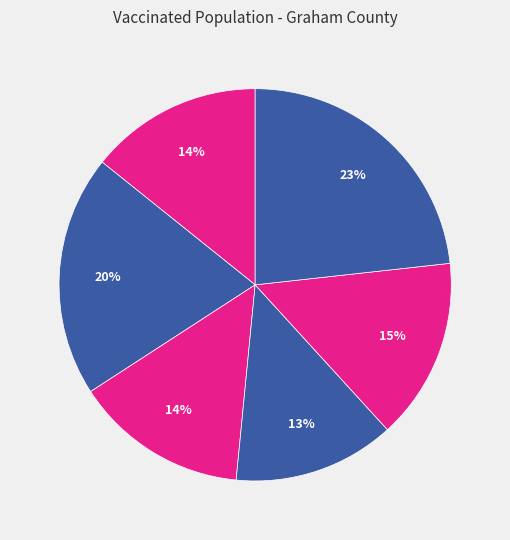

How many segments does this pie chart have?

6